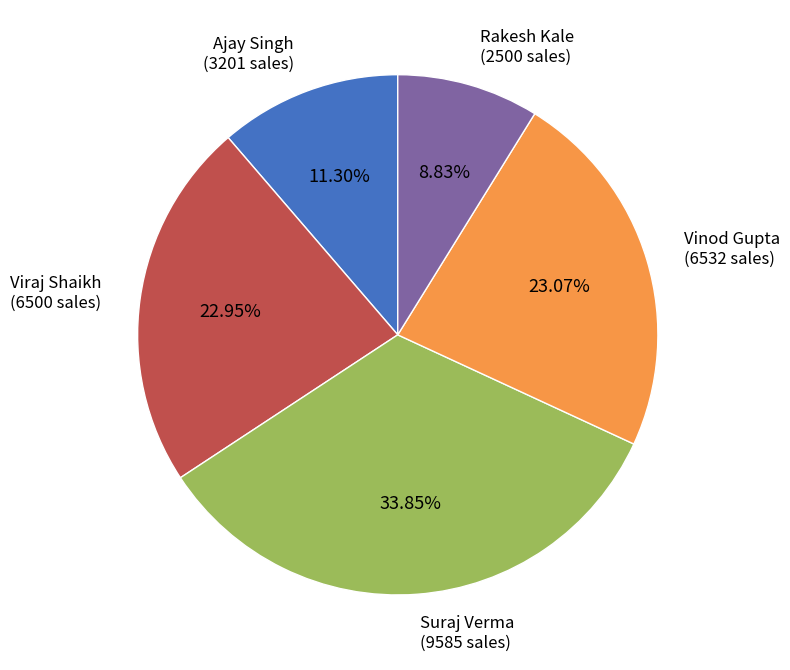

Which has a higher value, Suraj Verma or Viraj Shaikh?

Suraj Verma